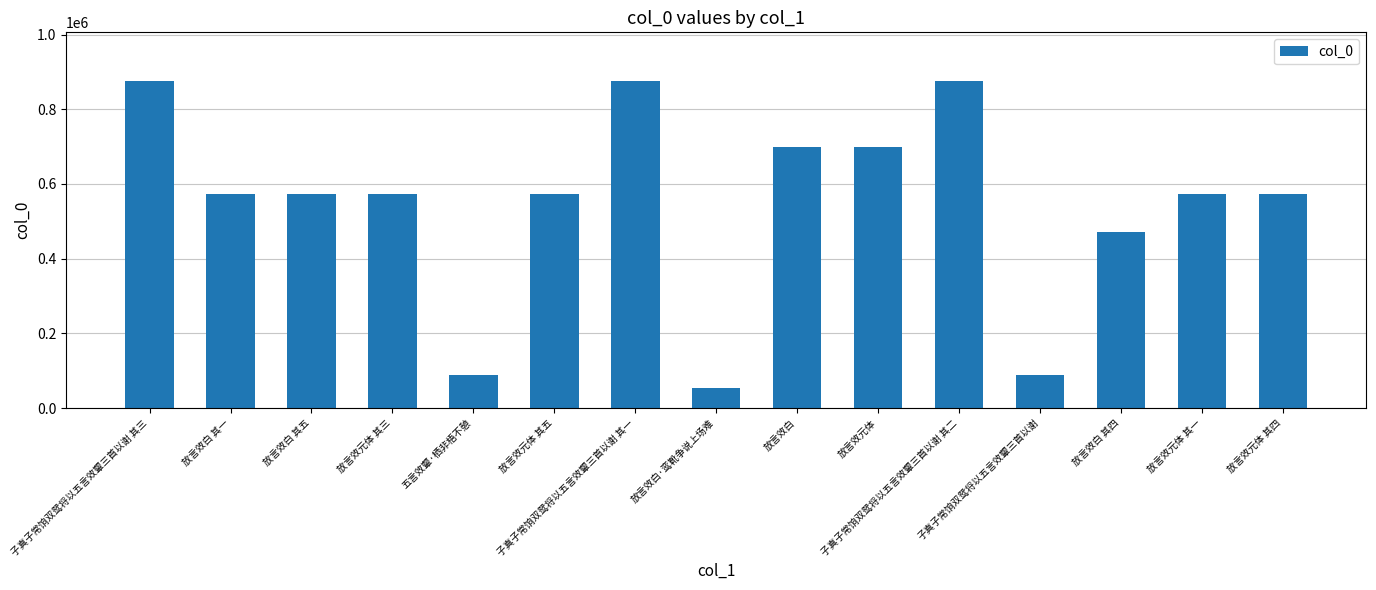

What is the label of the 15th bar from the right?

子真子常饷双鸳将以五言效颦三首以谢 其三